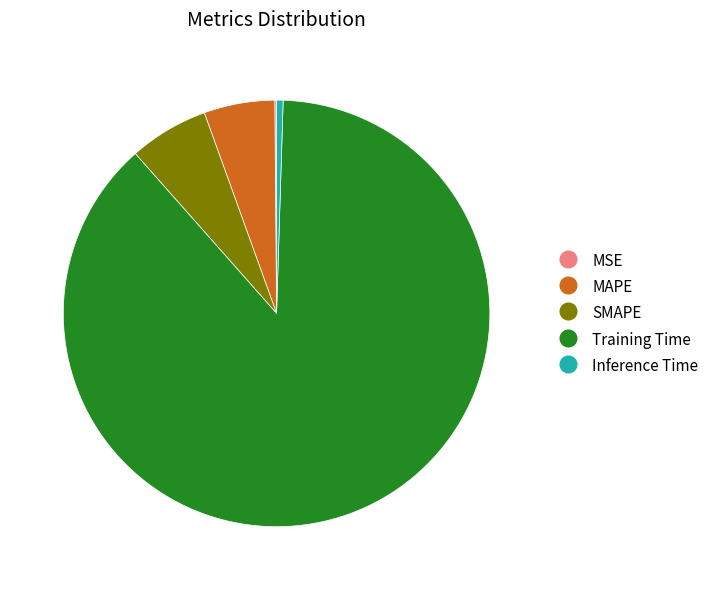

Do Training Time and Inference Time together represent more than half of the pie?

Yes